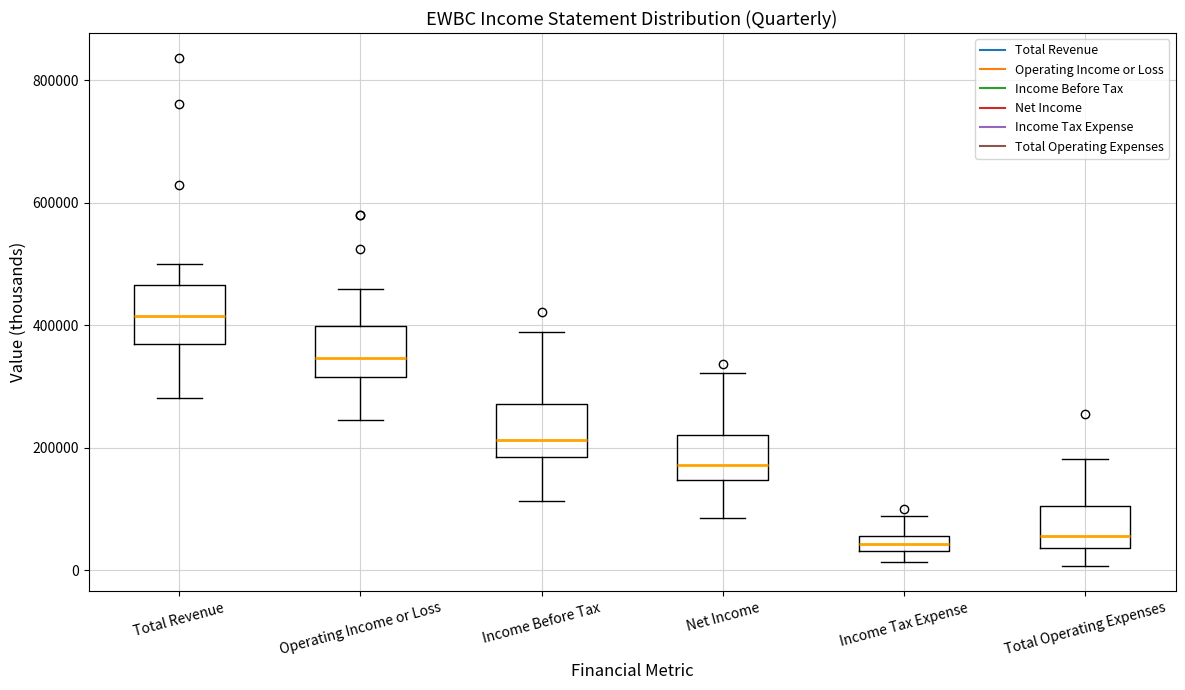

Where does the median line of the box for Operating Income or Loss sit on the y-axis? The values are not printed on the chart, so give them approximately, as read against the axis.

340000